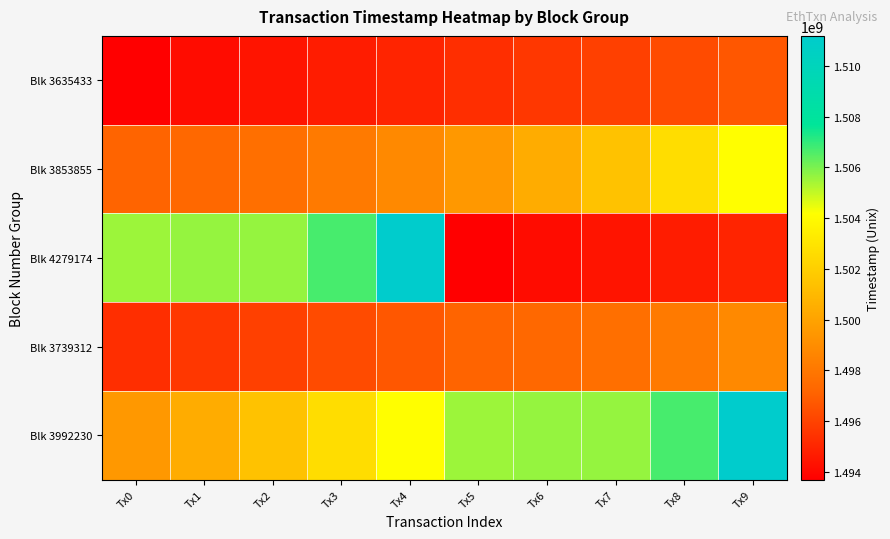

Reading right to left, transcribe all the data shown in this chart.

Blk 3635433: Tx9=1496702590	Tx8=1496318394	Tx7=1495922226	Tx6=1495610813	Tx5=1495304596	Tx4=1494989139	Tx3=1494691951	Tx2=1494418050	Tx1=1494169326	Tx0=1493694300
Blk 3853855: Tx9=1504152787	Tx8=1502675182	Tx7=1501446463	Tx6=1500414070	Tx5=1499502560	Tx4=1498798845	Tx3=1498157137	Tx2=1497629055	Tx1=1497323191	Tx0=1497154520
Blk 4279174: Tx9=1494989139	Tx8=1494691951	Tx7=1494418050	Tx6=1494169326	Tx5=1493694300	Tx4=1511180960	Tx3=1506691940	Tx2=1505628361	Tx1=1505621686	Tx0=1505538084
Blk 3739312: Tx9=1498798845	Tx8=1498157137	Tx7=1497629055	Tx6=1497323191	Tx5=1497154520	Tx4=1496702590	Tx3=1496318394	Tx2=1495922226	Tx1=1495610813	Tx0=1495304596
Blk 3992230: Tx9=1511180960	Tx8=1506691940	Tx7=1505628361	Tx6=1505621686	Tx5=1505538084	Tx4=1504152787	Tx3=1502675182	Tx2=1501446463	Tx1=1500414070	Tx0=1499502560